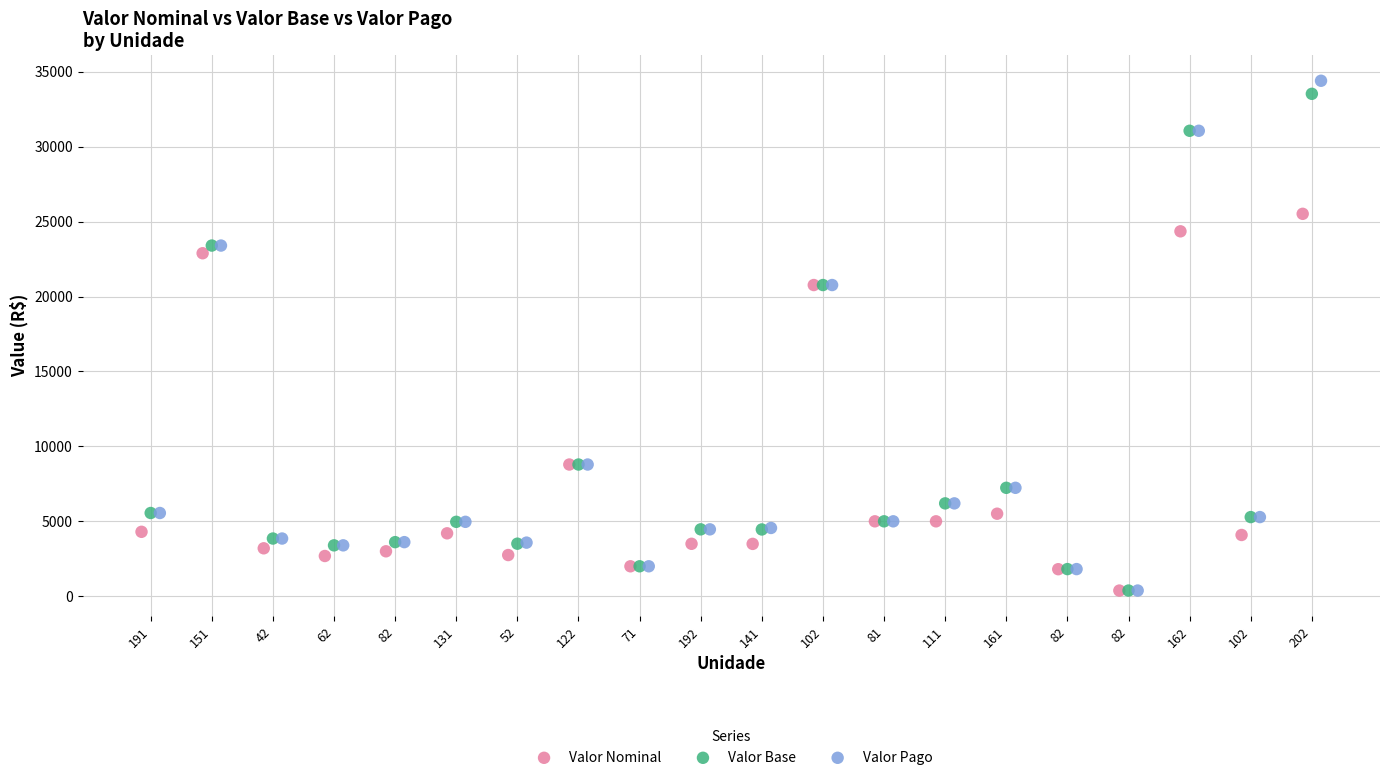

Which series has the widest spread of Y values?

Valor Pago